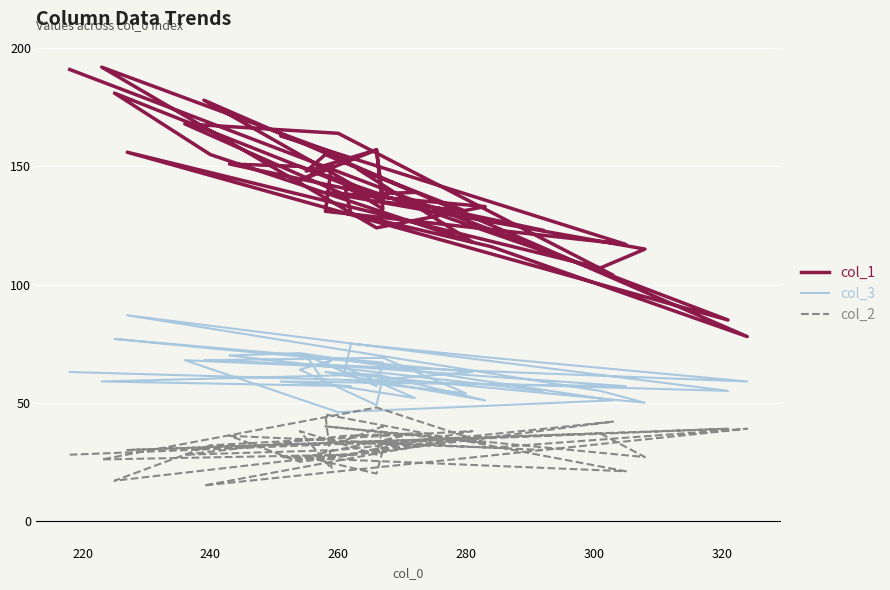

The value of col_3 at 280 is 29. True or false?

False